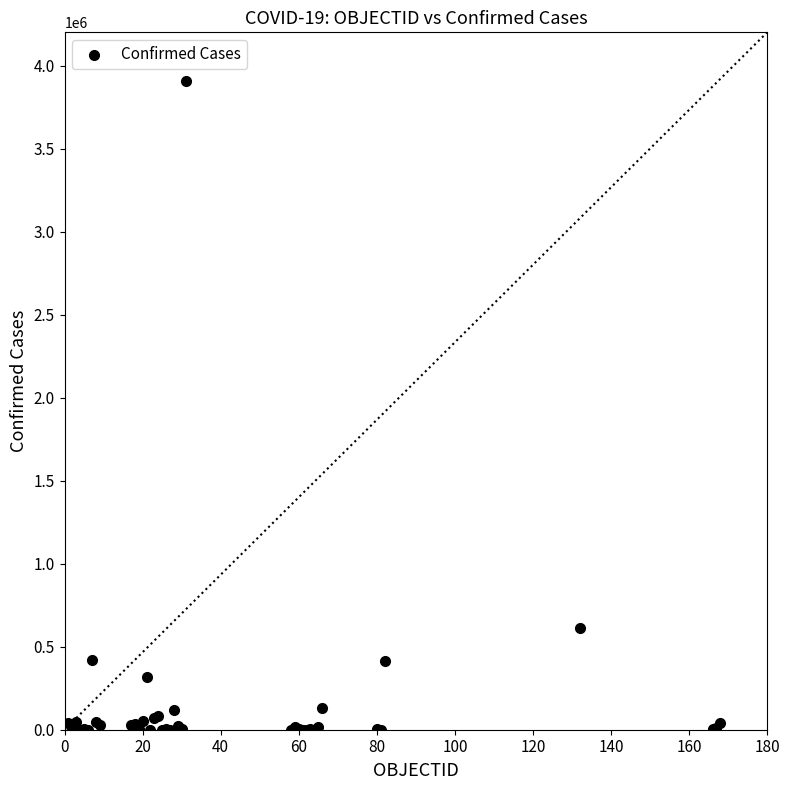

What Y value in the scatter plot is closest to 1954183?

615094